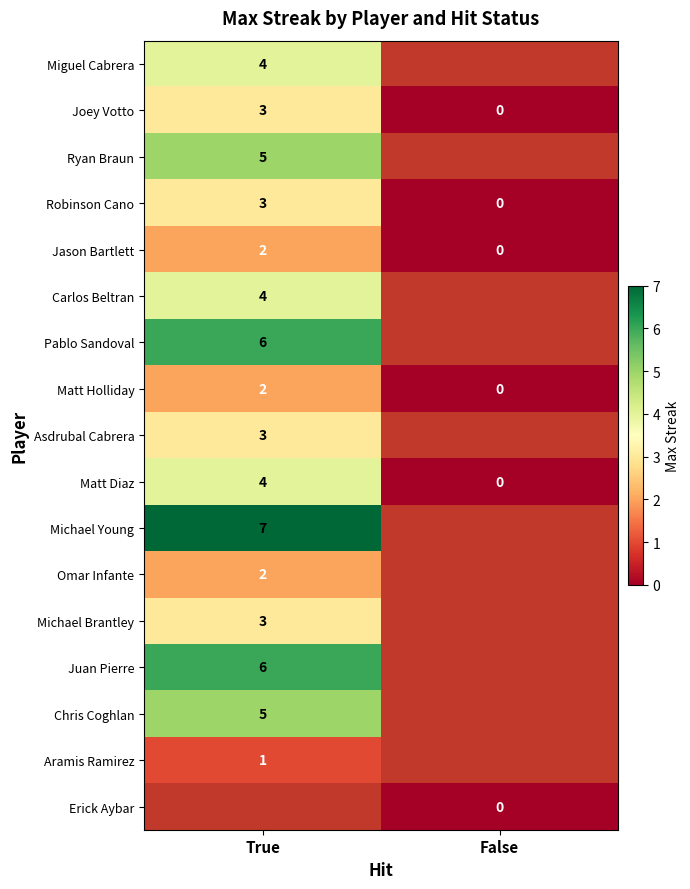

Count the number of data series in this chart.

17